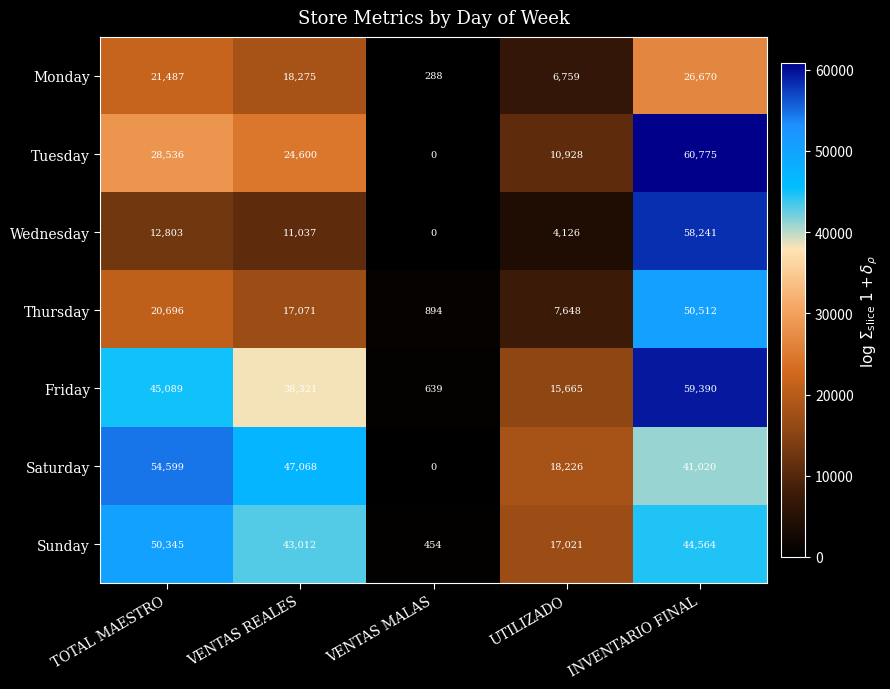

The Saturday series shows 41020 at INVENTARIO FINAL. True or false?

True